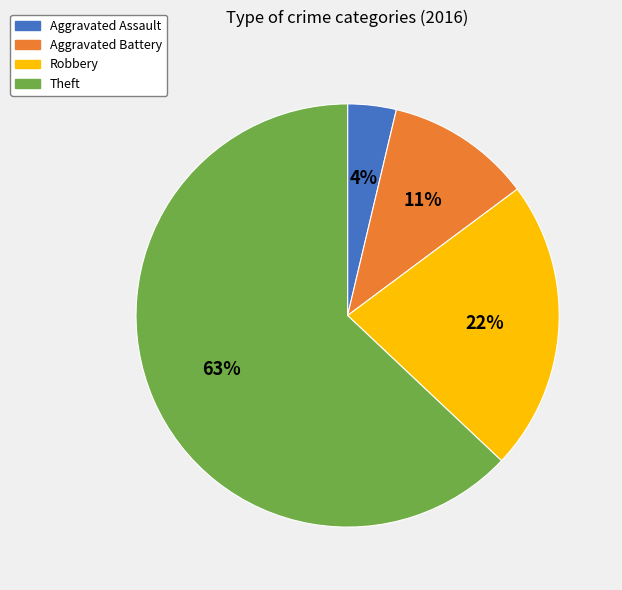

How many segments does this pie chart have?

4